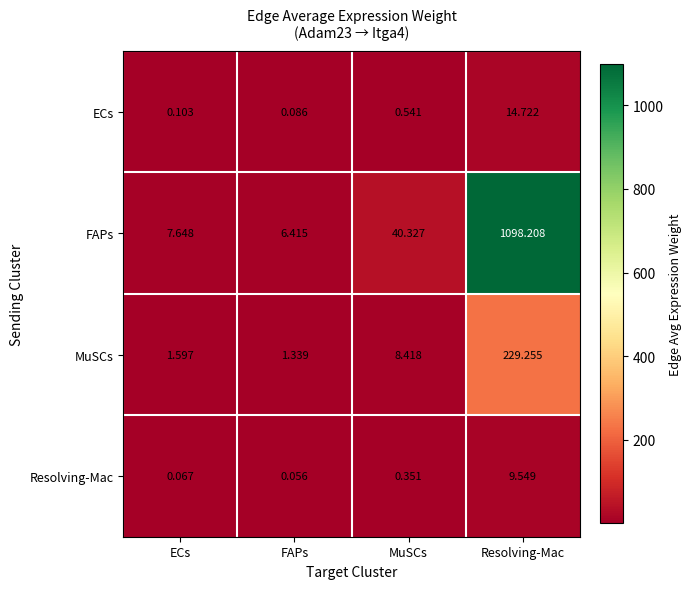

Which series has the largest range (max minus min)?

FAPs